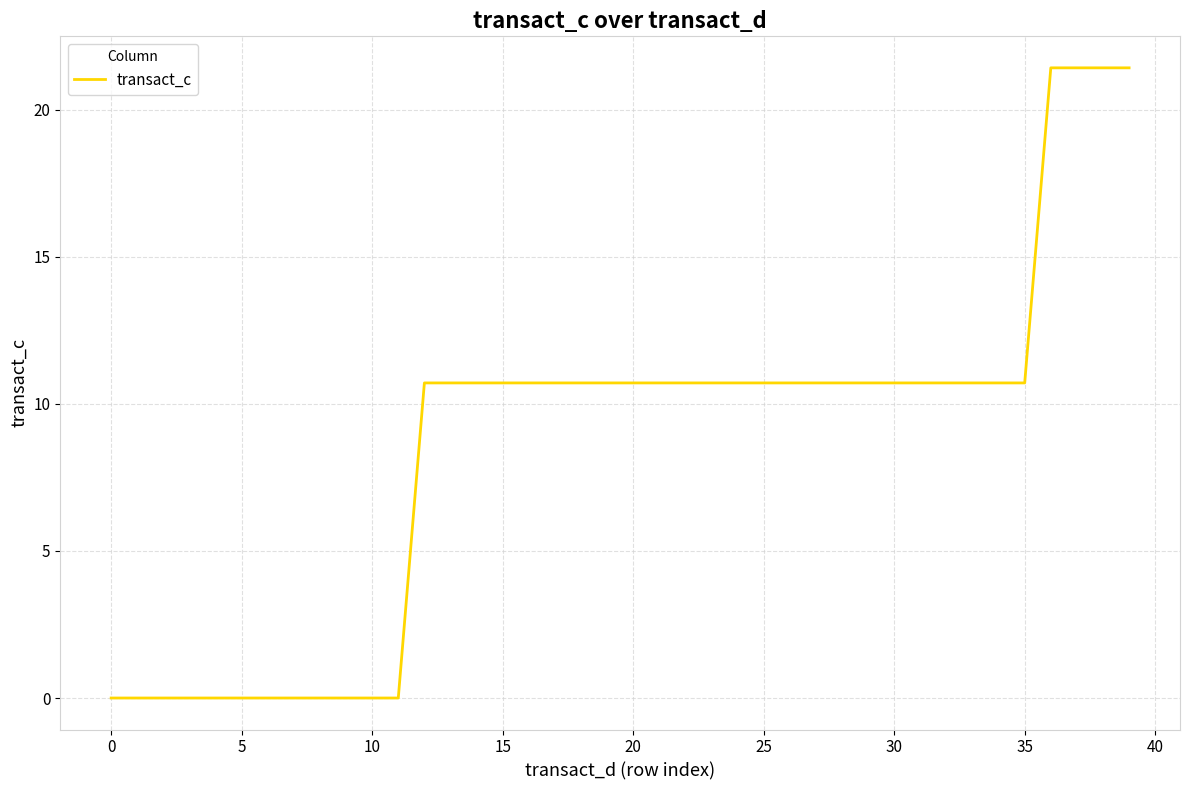

What is the maximum value shown in the chart?

21.4